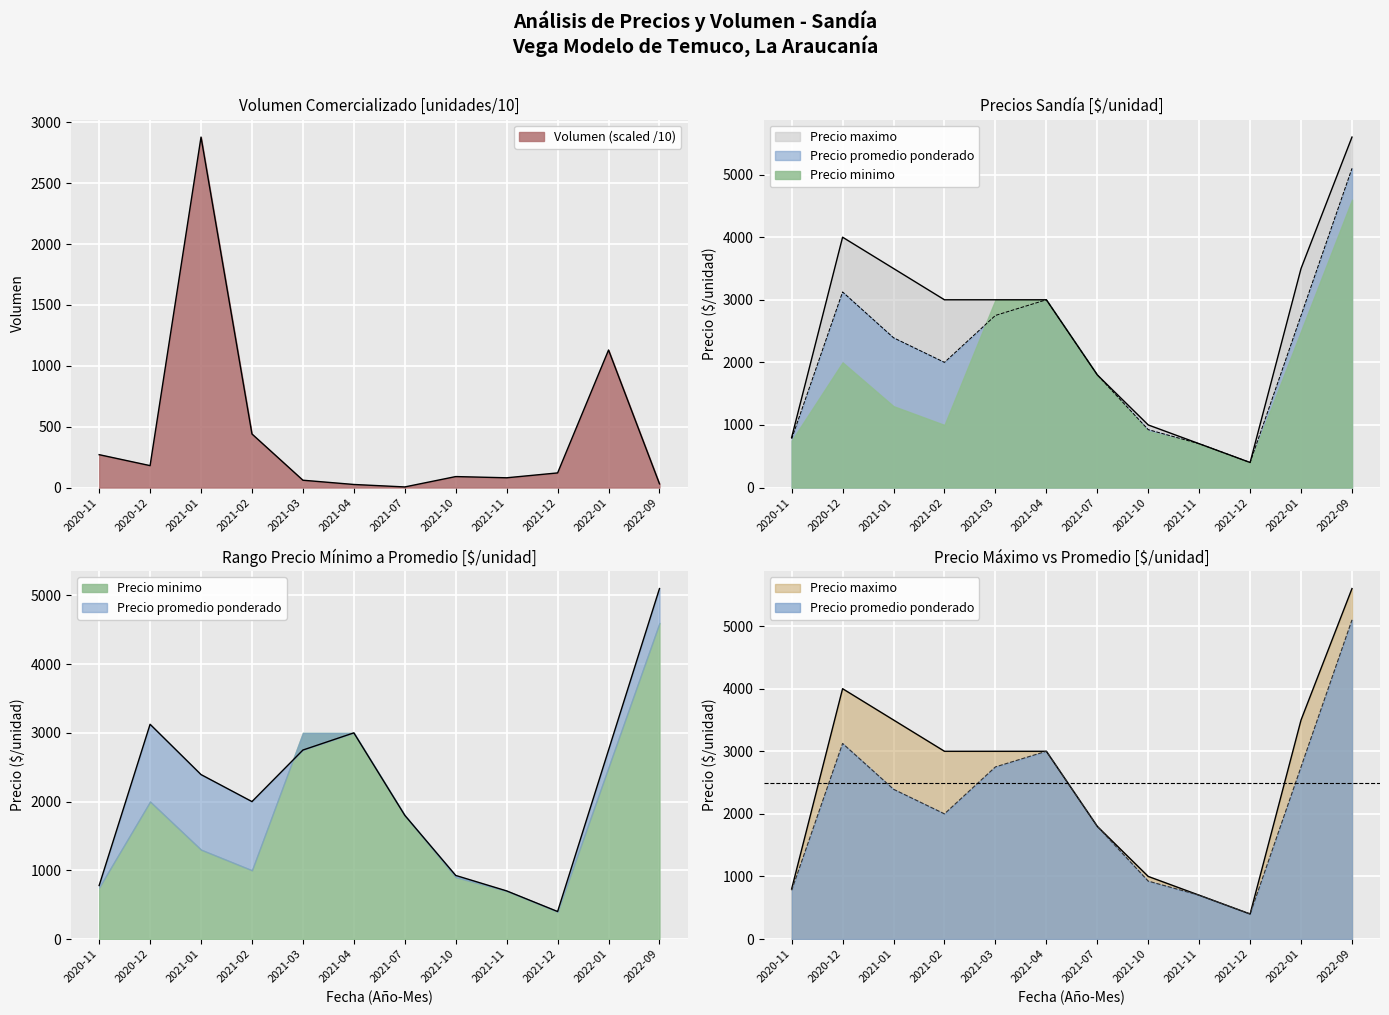

In Precio promedio ponderado, how many points are higher than both neighbors (excluding endpoints)?

2